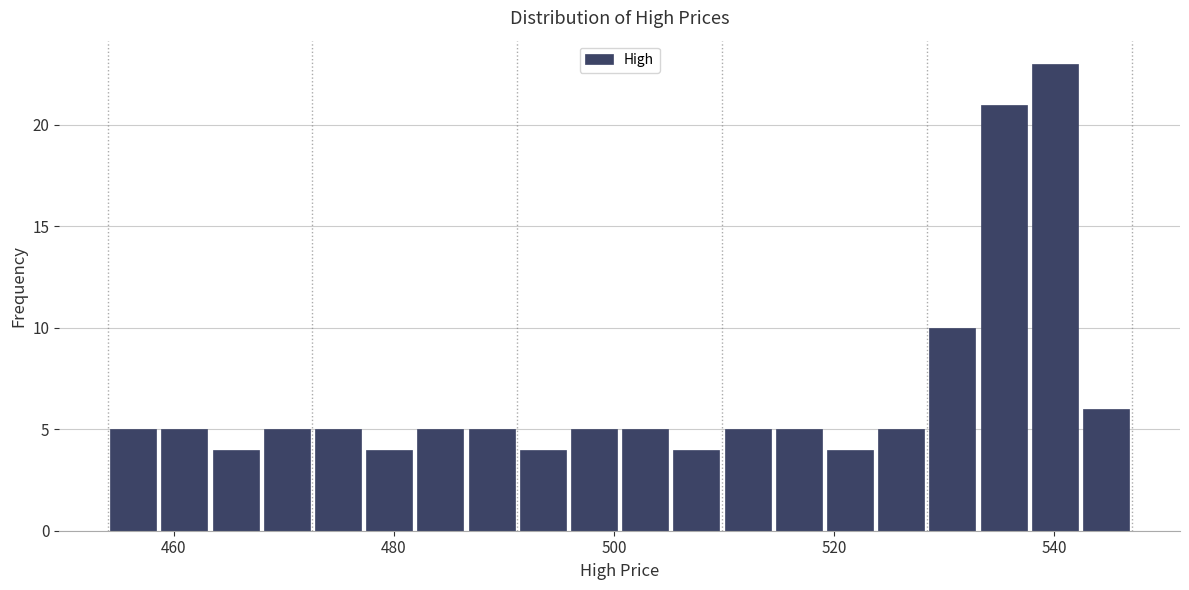

Read against the x-axis, roughly where is the centre of the tallest bar?

540